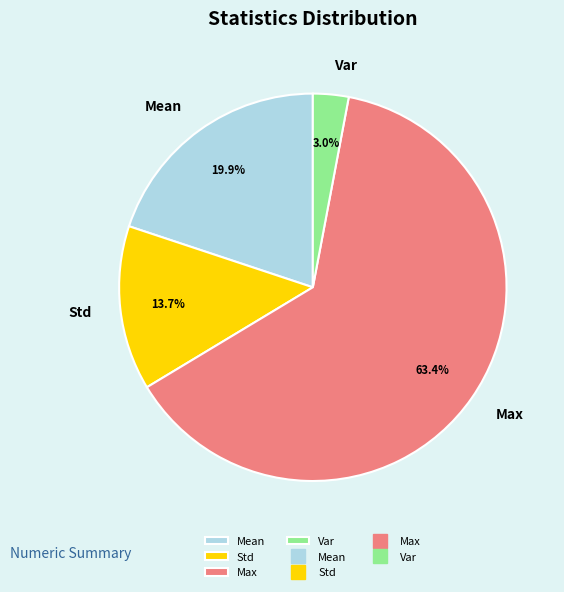

Which slice is the largest?

Max